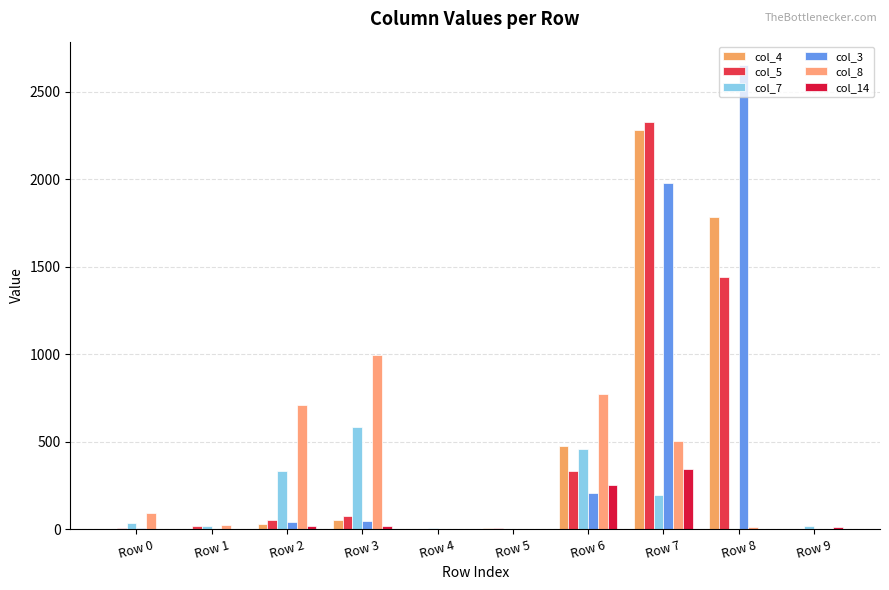

Are the bars grouped side by side (vs. stacked)?

Yes